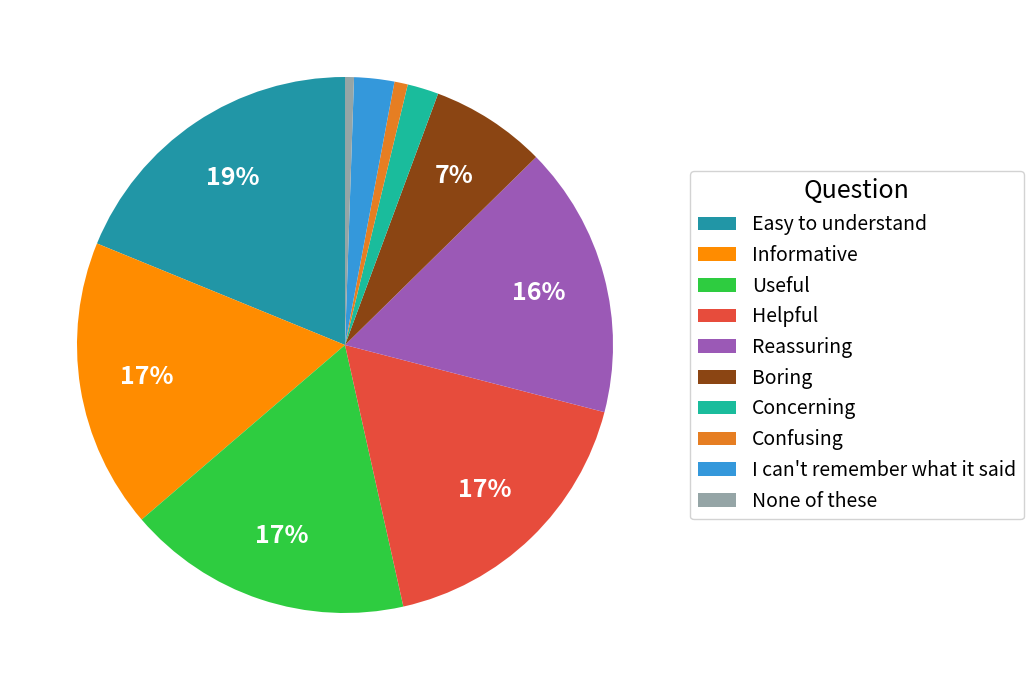

To the nearest percent, what is the average slice percentage?

10%